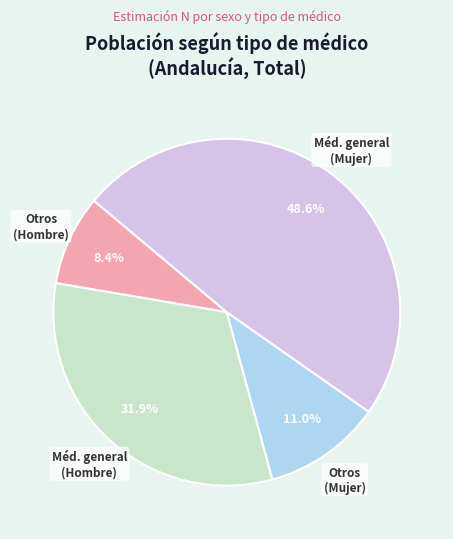

How many segments does this pie chart have?

4